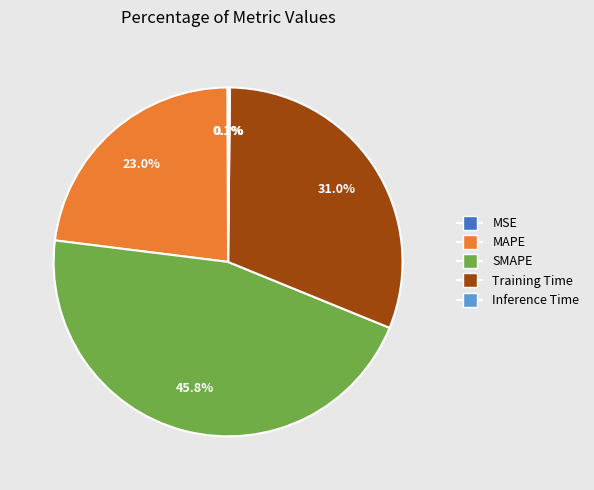

Do MAPE and SMAPE together represent more than half of the pie?

Yes